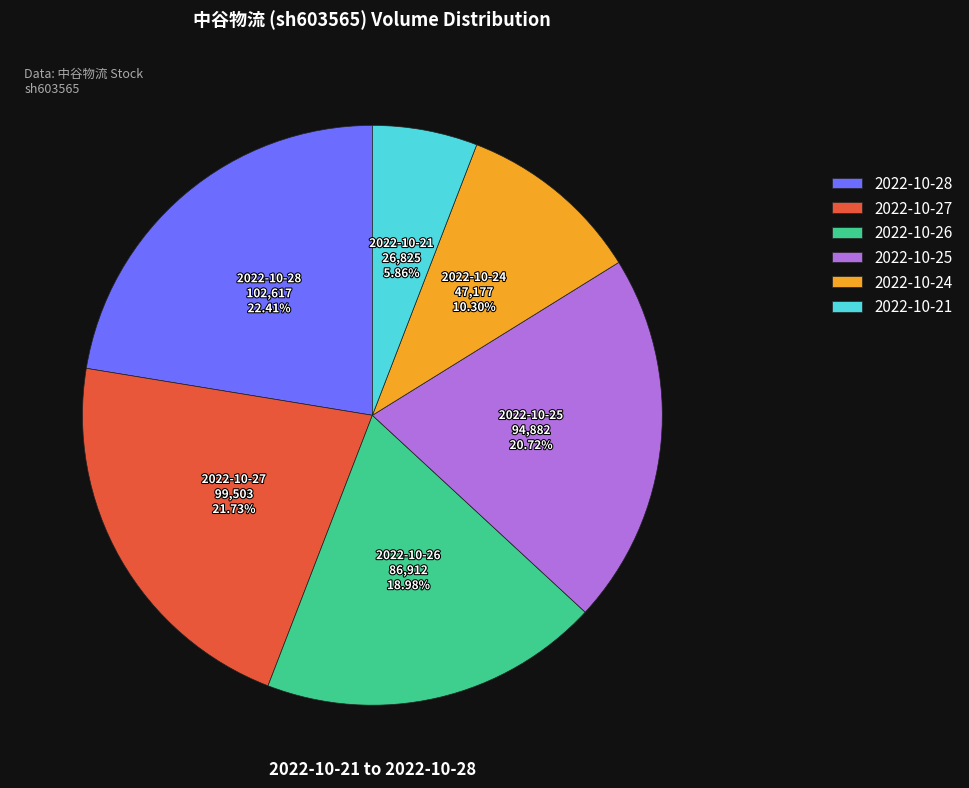

To the nearest percent, what percentage of the pie is 2022-10-27?

22%